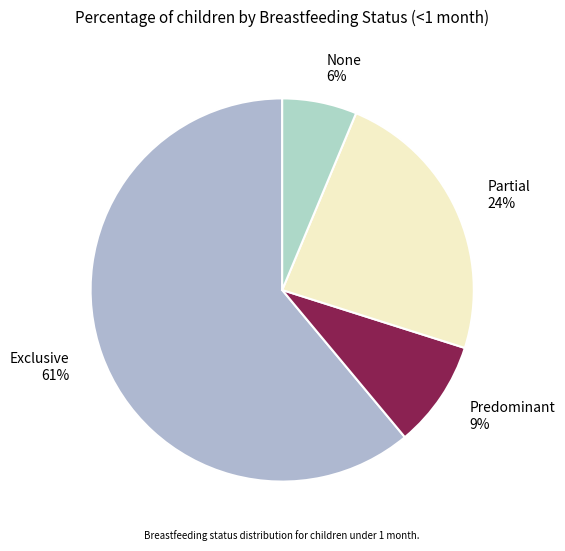

Rank the categories by value from highest to lowest.

Exclusive, Partial, Predominant, None